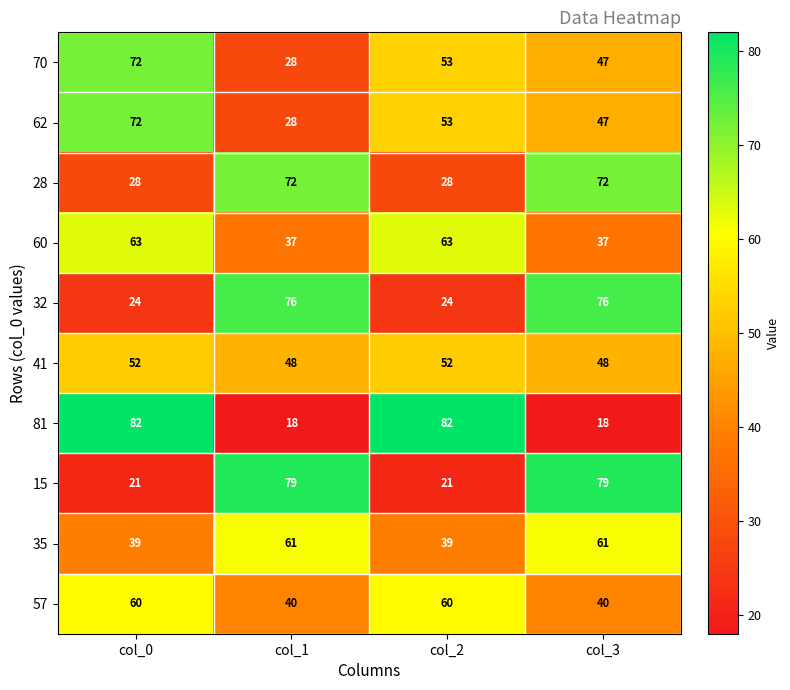

What is the smallest value displayed?

18